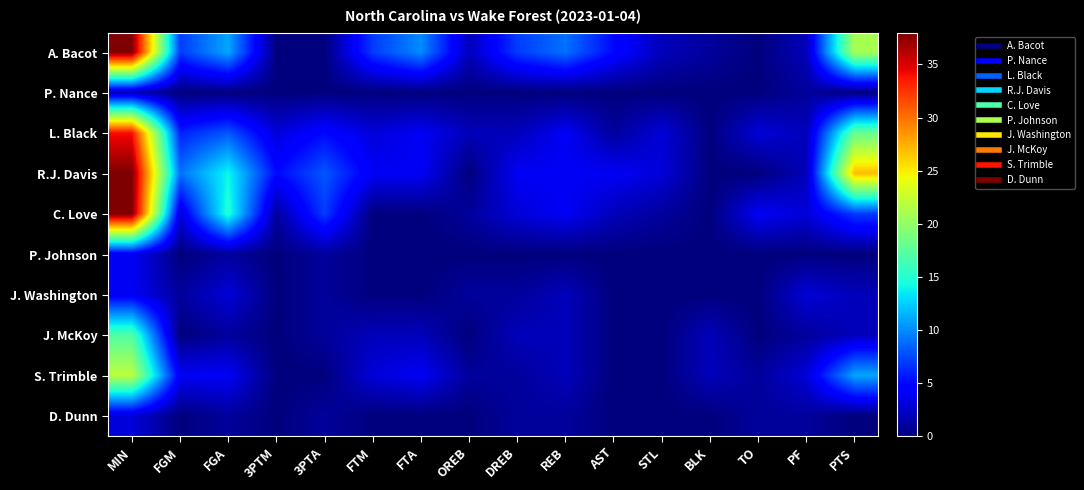

Between FTM and PTS, which series saw the biggest shift?

R.J. Davis